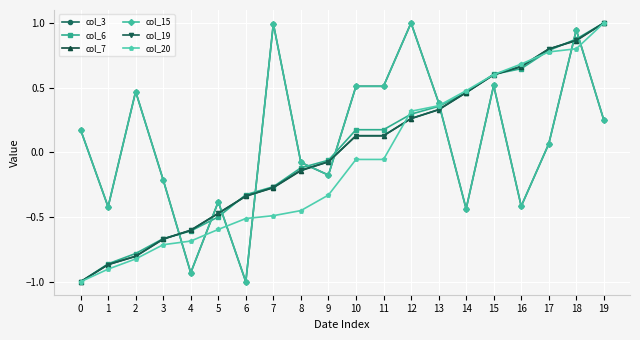

Does the chart have visible grid lines?

Yes